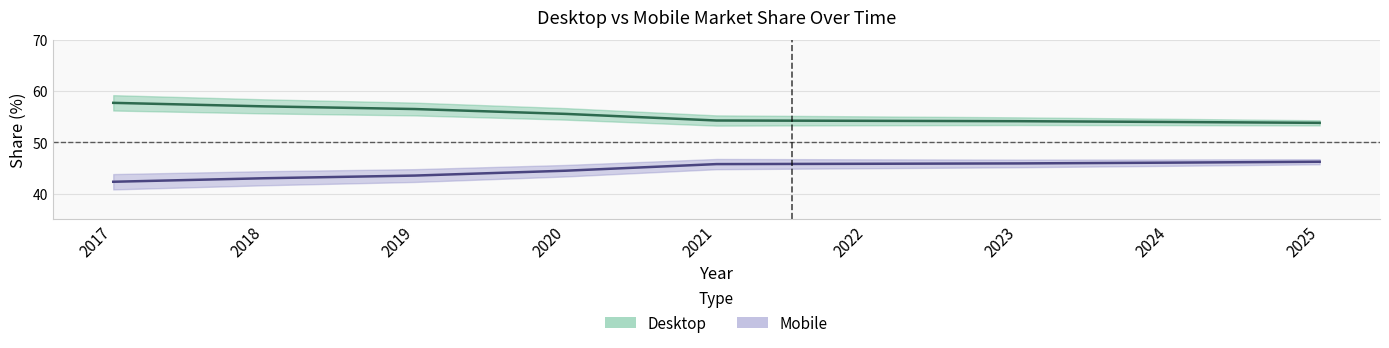

Reading left to right, extract all data points from this chart.

Desktop: 2017=42.3	2018=43.0	2019=43.5	2020=44.5	2021=45.7	2022=45.8	2023=45.9	2024=46.0	2025=46.2
Mobile: 2017=57.7	2018=57.0	2019=56.5	2020=55.5	2021=54.3	2022=54.2	2023=54.1	2024=54.0	2025=53.8